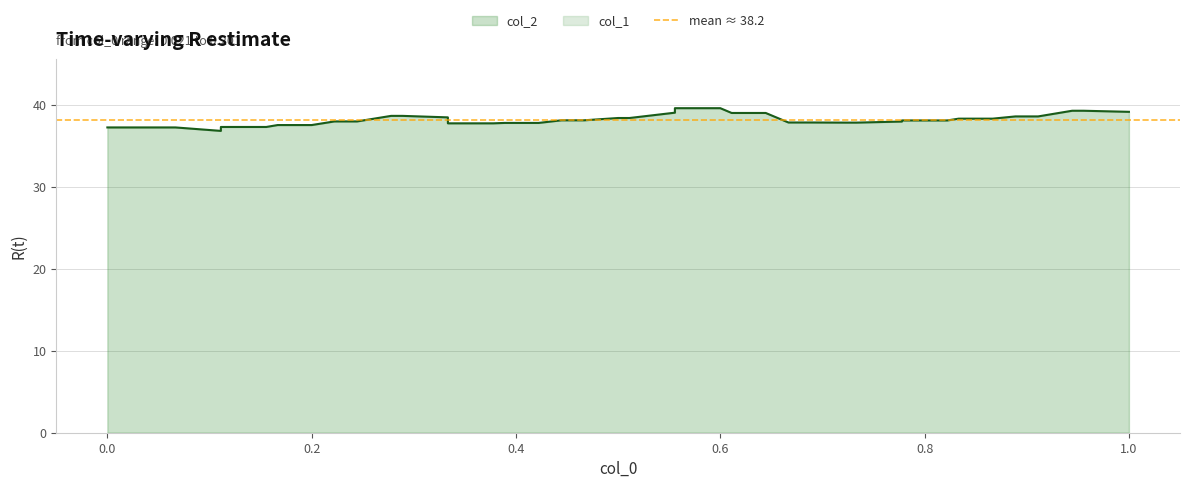

Reading right to left, list all the values displayed in this chart.

39.2	39.3	39.3	38.6	38.6	38.3	38.3	38.1	38.1	38.0	37.8	37.8	37.9	37.9	39.0	39.0	39.6	39.6	39.1	38.4	38.4	38.1	38.1	37.8	37.8	37.8	37.8	38.5	38.7	38.7	38.0	38.0	37.5	37.5	37.3	37.3	36.8	37.3	37.3	37.3